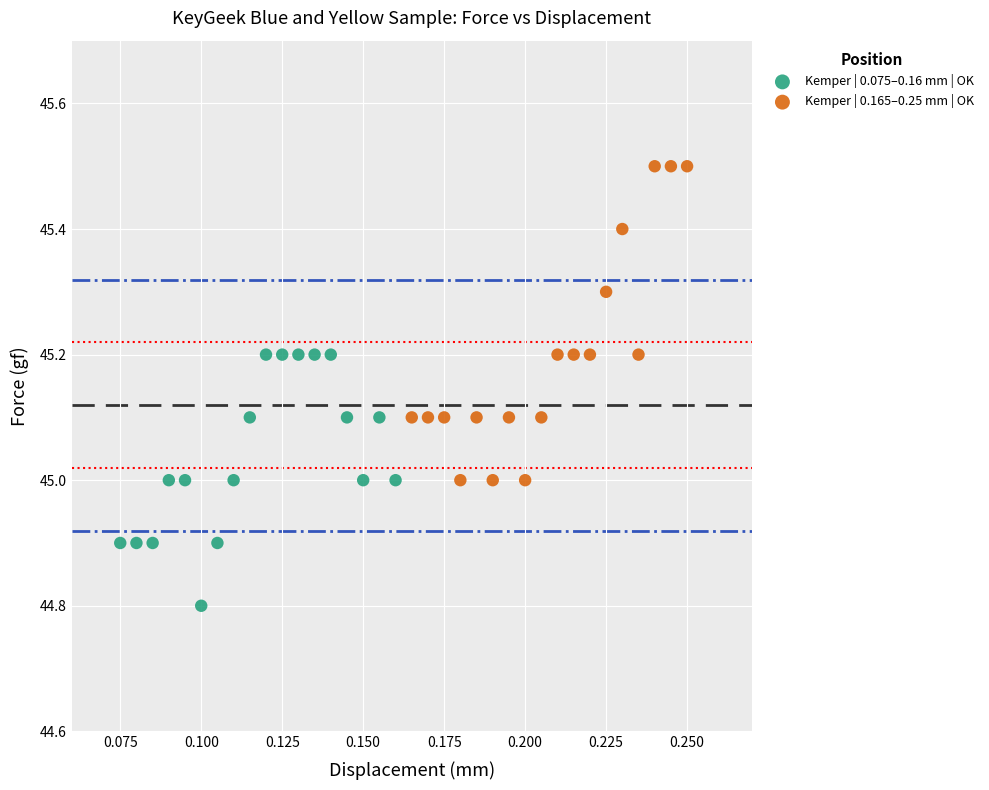

Which series has the widest spread of Y values?

Kemper | 0.165–0.25 mm | OK